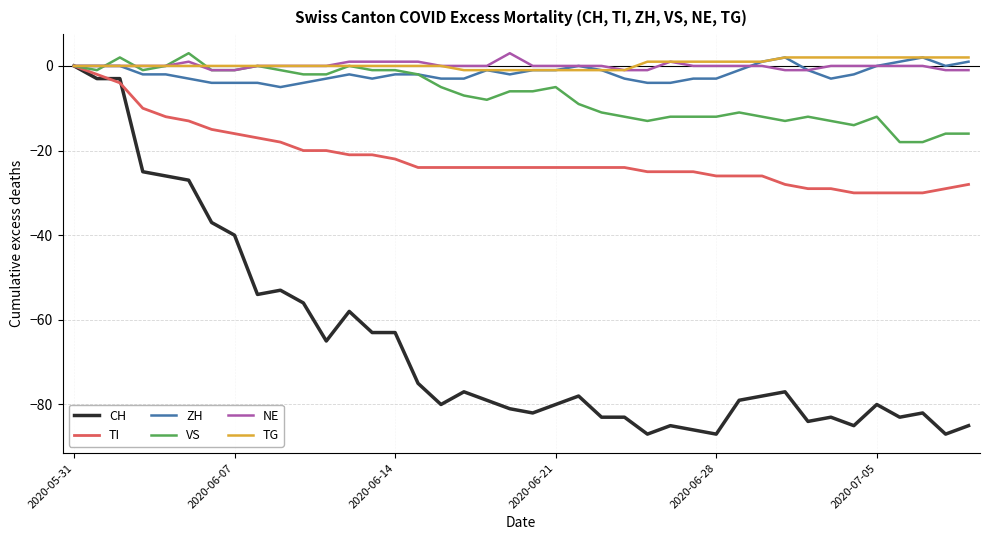

Which series has the widest spread of values?

CH